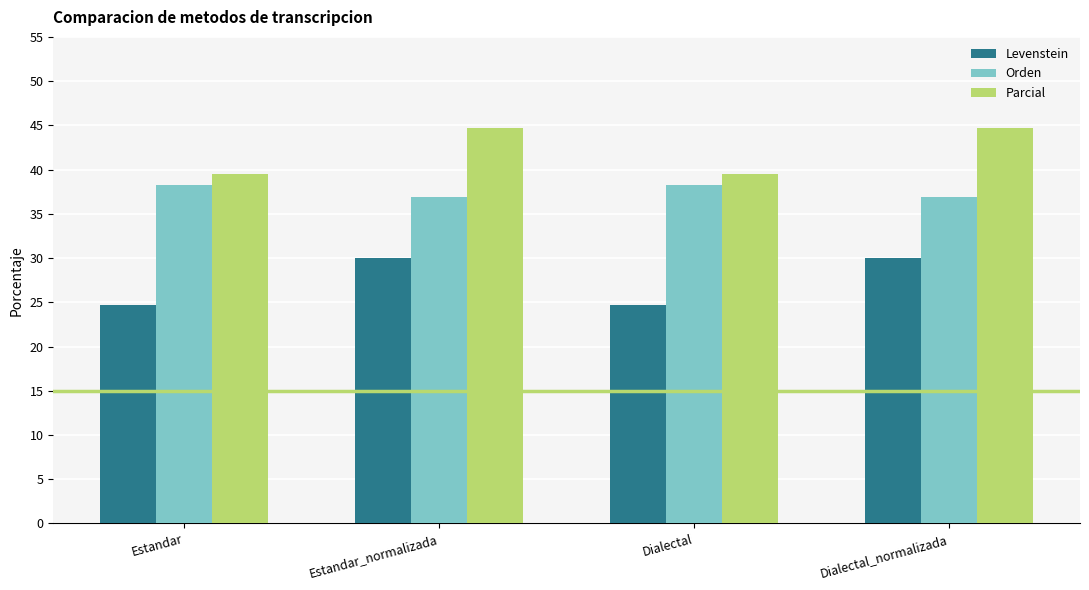

True or false: Levenstein has a value of 43.2 at Estandar.

False